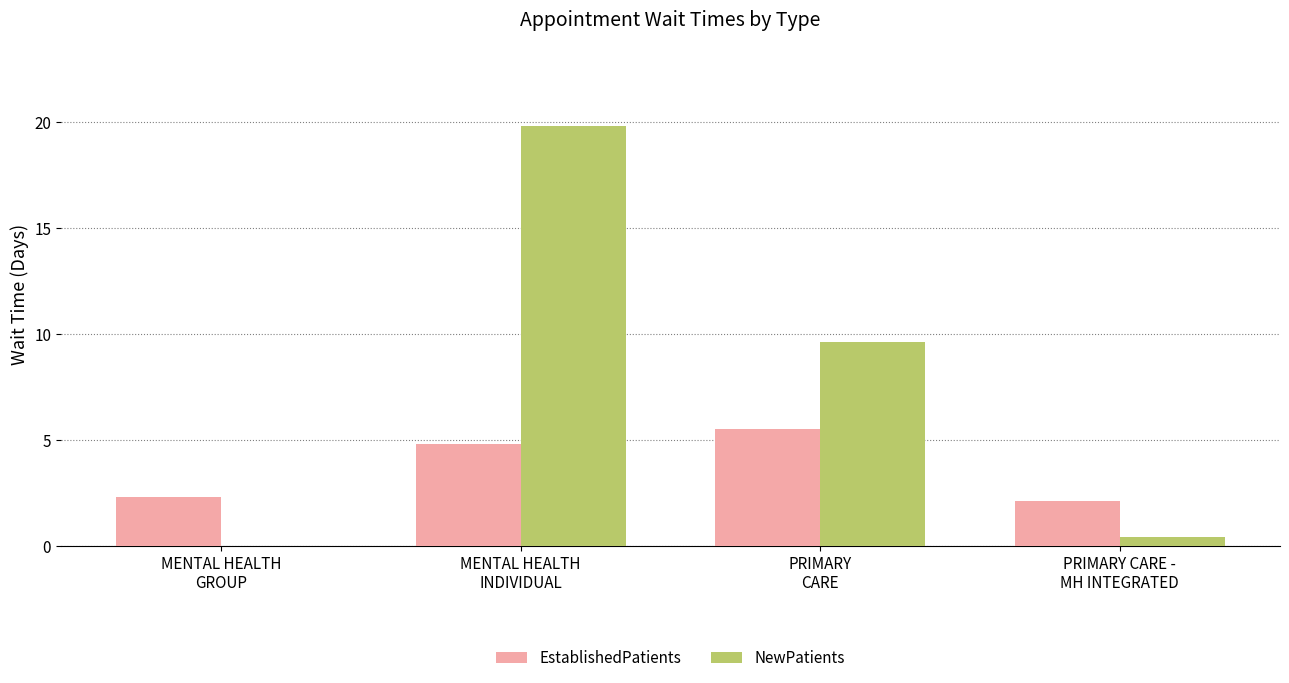

Are the bars grouped side by side (vs. stacked)?

Yes